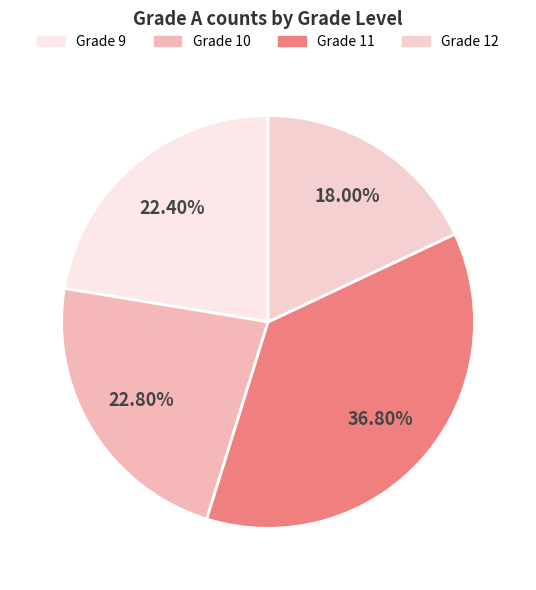

Count the number of slices in the pie.

4